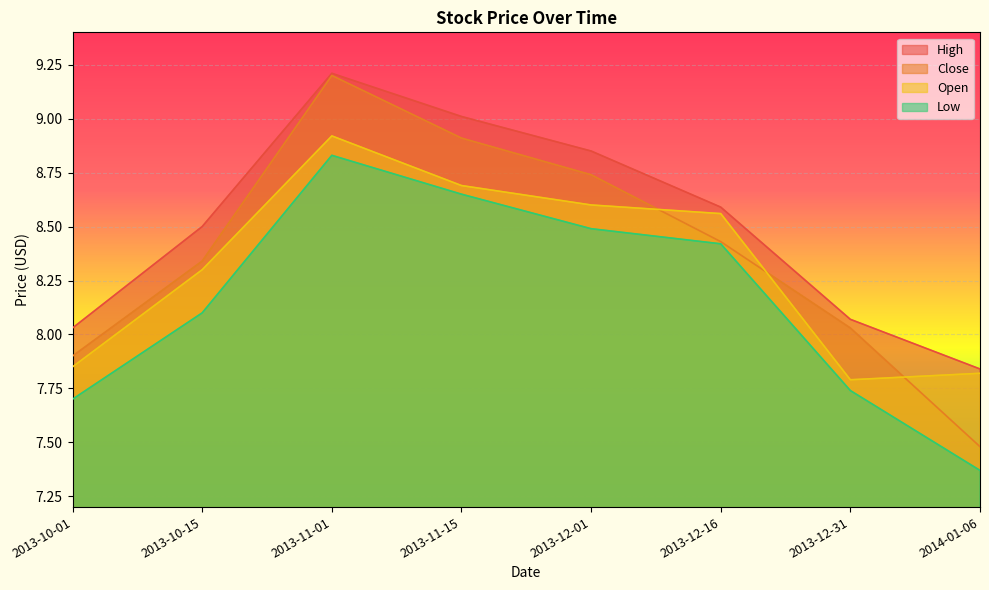

What is the label of the 6th point from the right?

2013-11-01